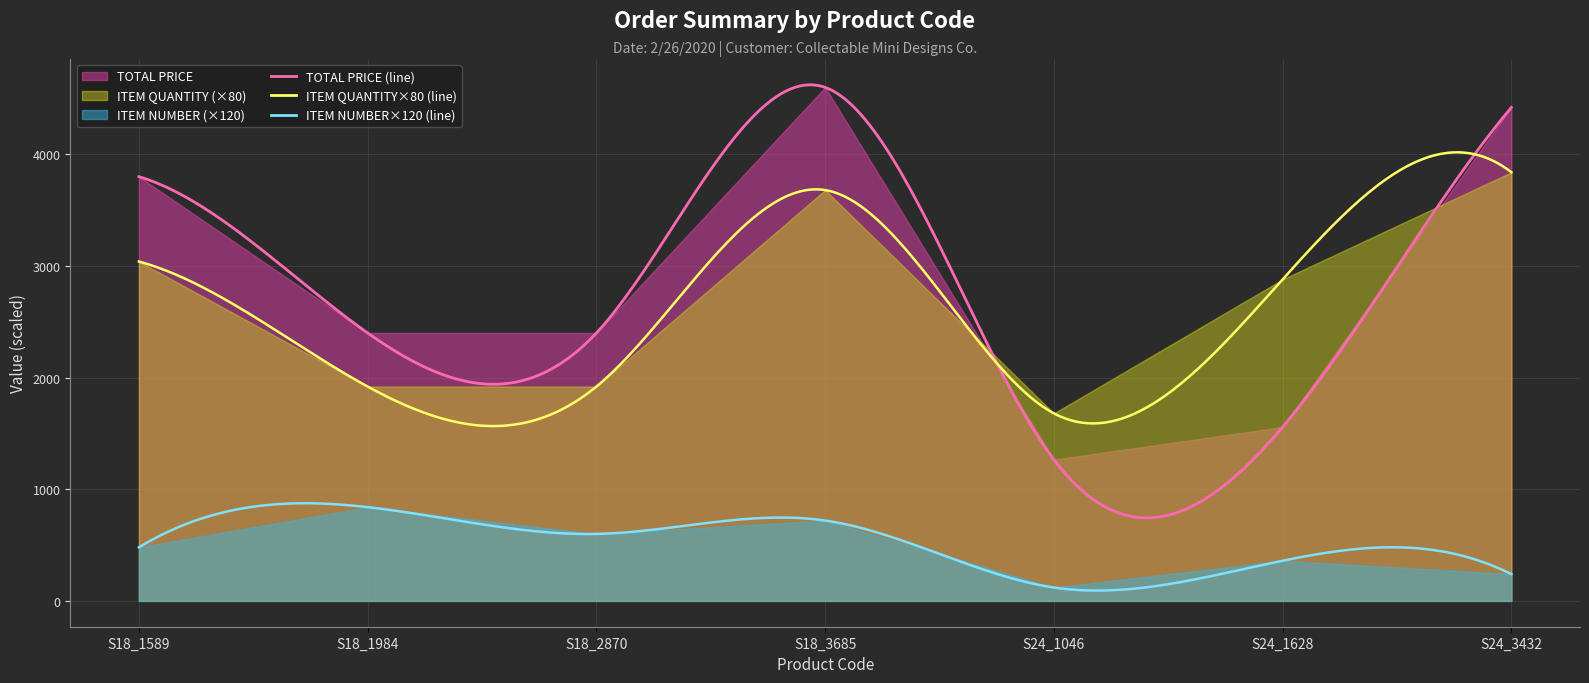

True or false: TOTAL PRICE and ITEM NUMBER intersect in this chart.

False